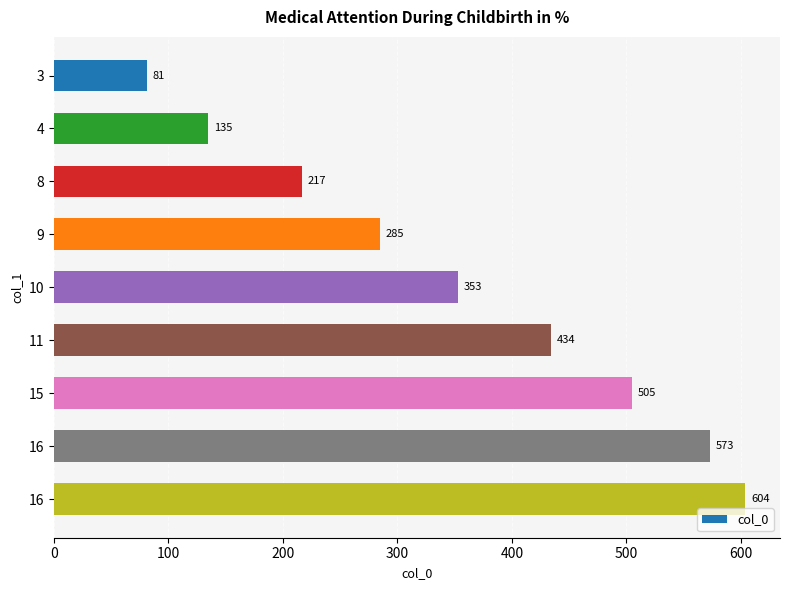

How many bars are there in total?

9